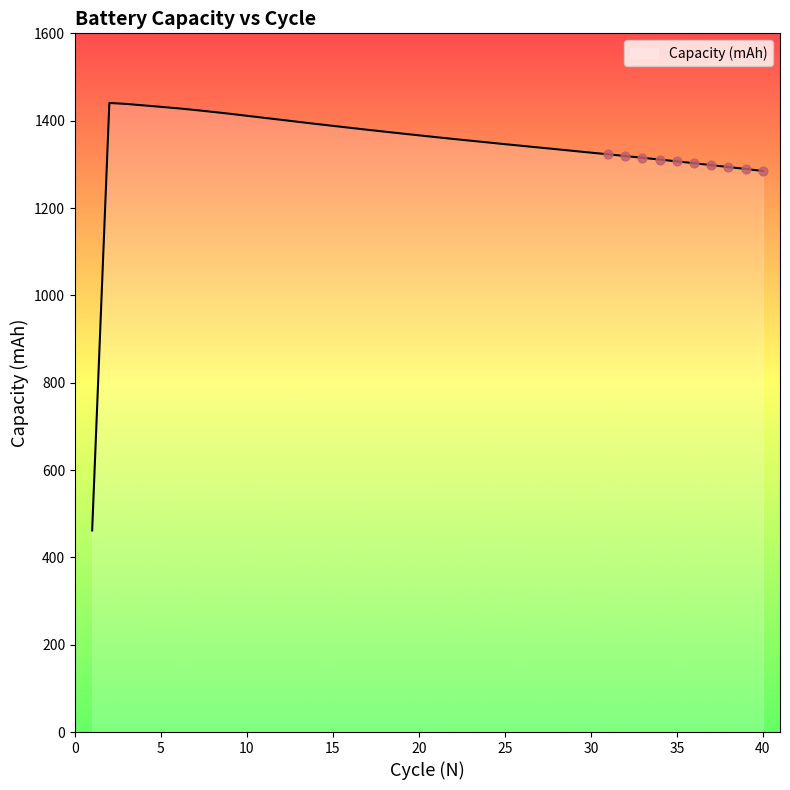

What is the minimum value shown in the chart?

461.7